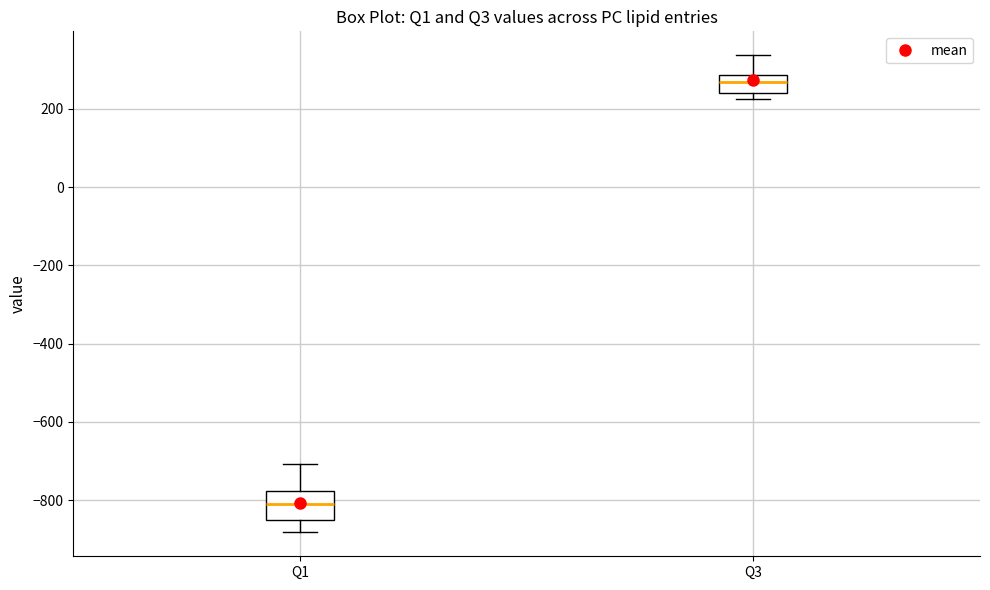

Where is the upper edge of the box for Q1 on the y-axis? The values are not printed on the chart, so give them approximately, as read against the axis.

-780